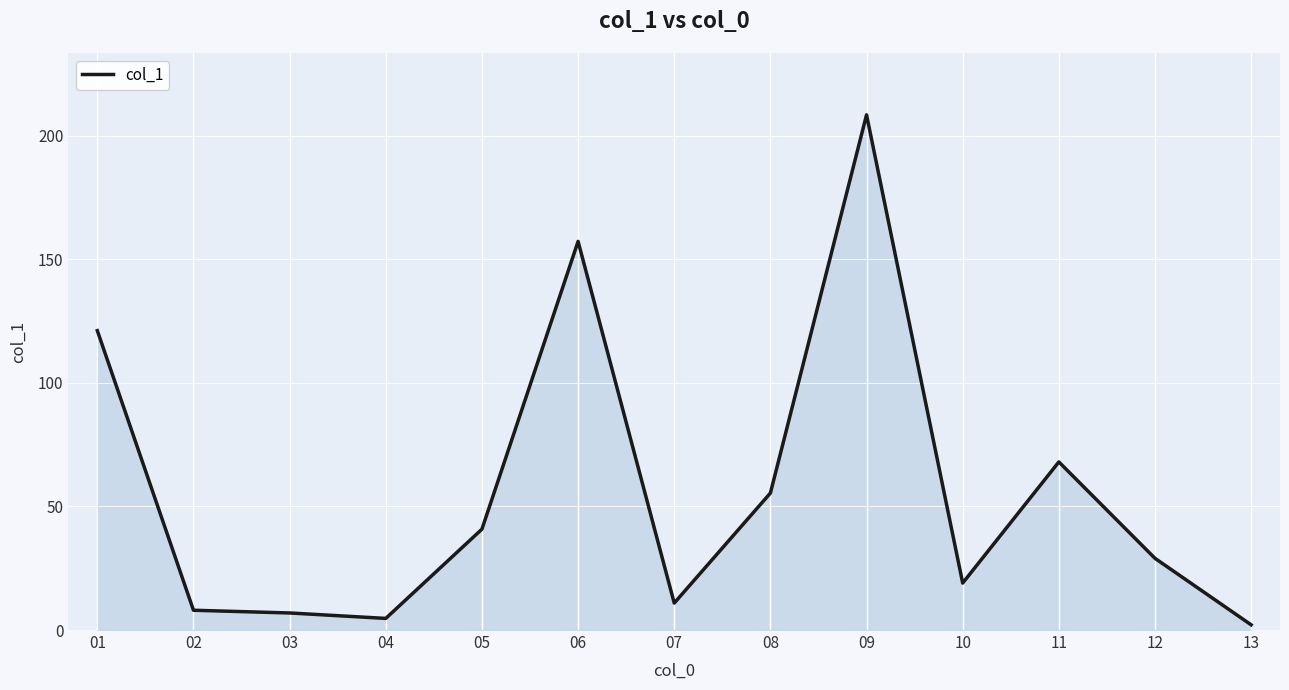

Reading right to left, list all the values displayed in this chart.

13=2.1	12=29.0	11=68.0	10=19.0	09=208.4	08=55.4	07=10.9	06=157.2	05=40.8	04=4.7	03=6.9	02=8.0	01=121.1